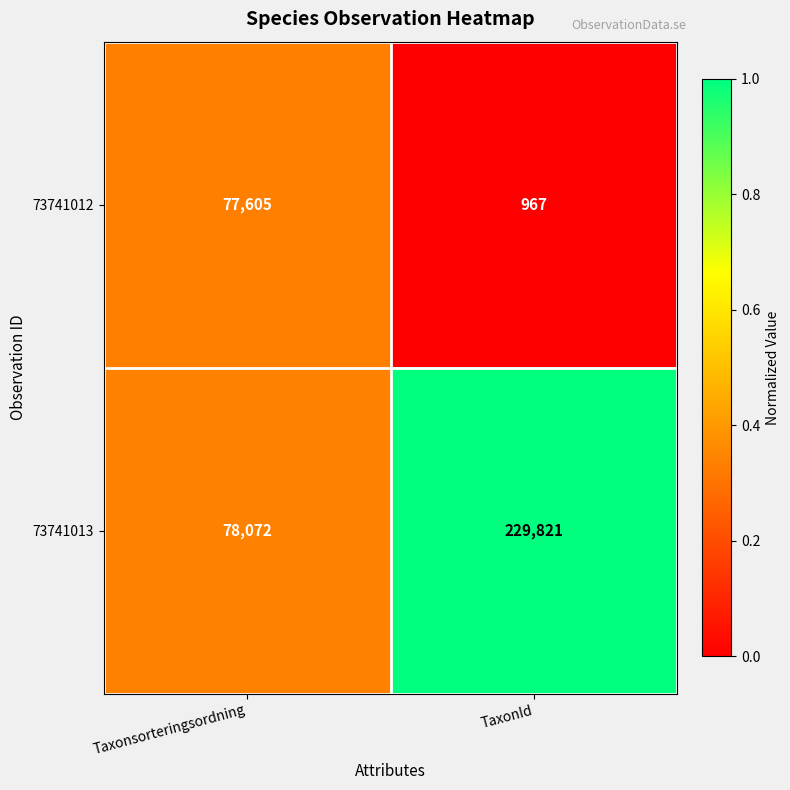

Rank the series at Taxonsorteringsordning from lowest to highest value.

73741012, 73741013